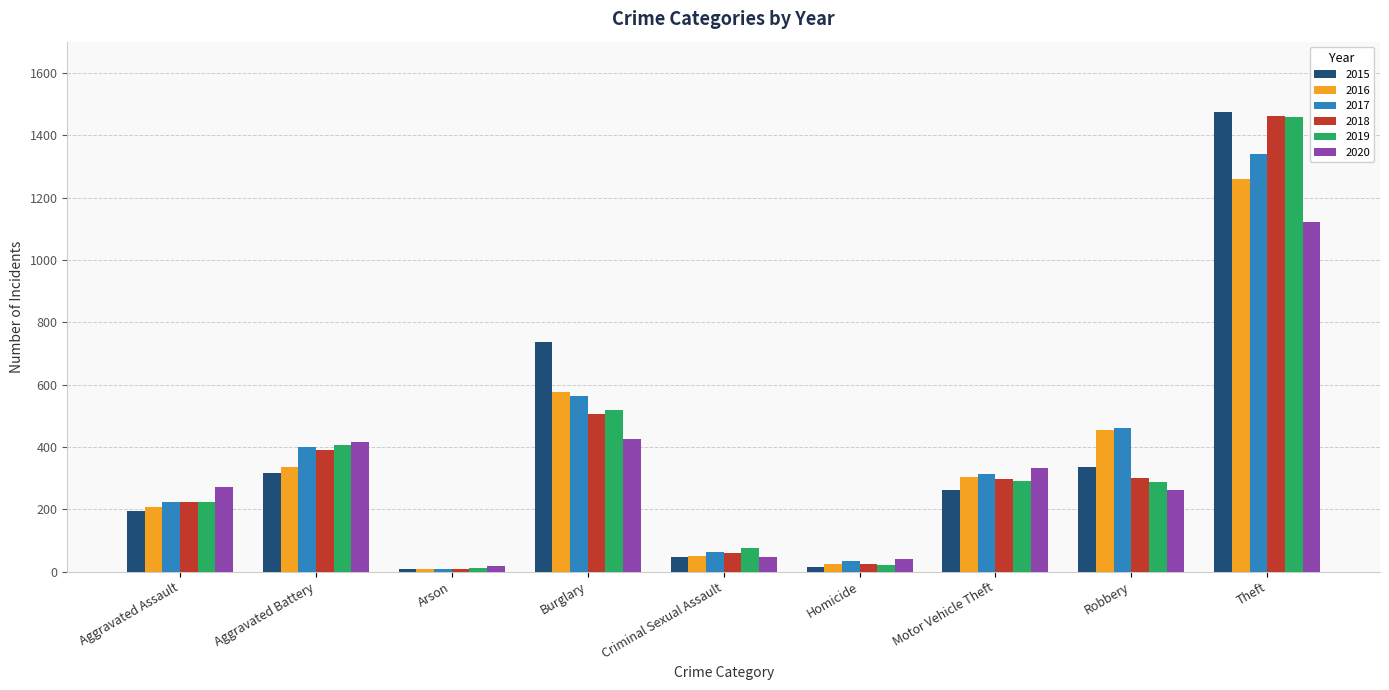

How many groups of bars are there?

9